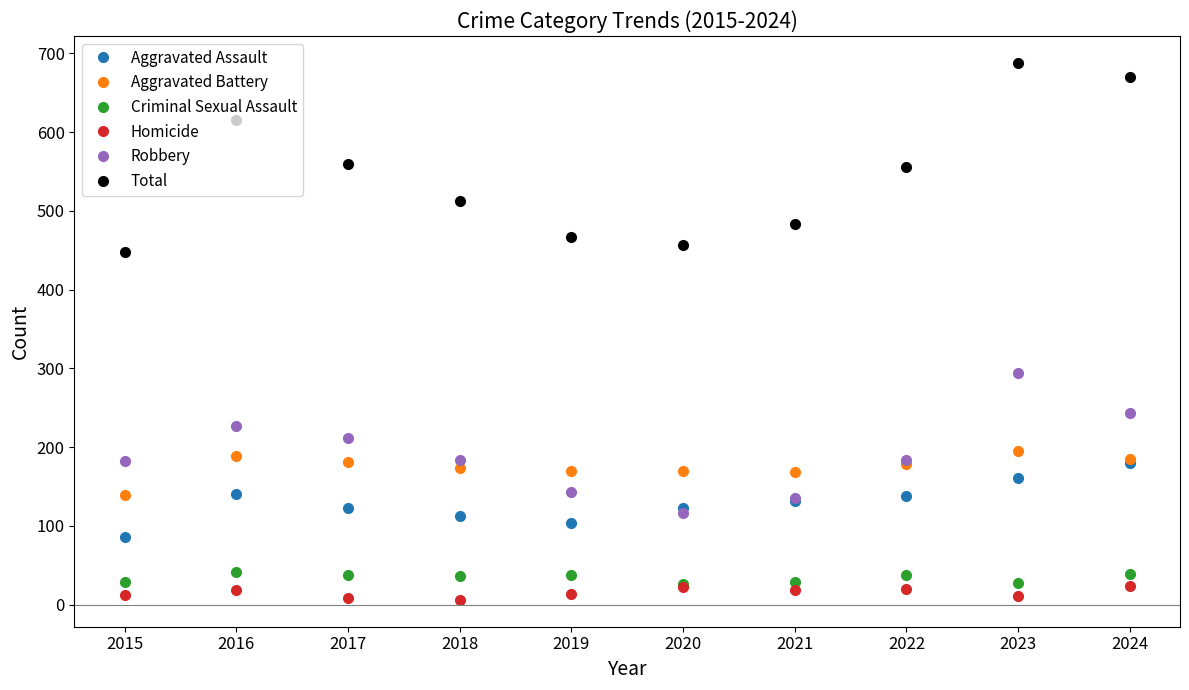

What is the total value across all series at 2019?

934